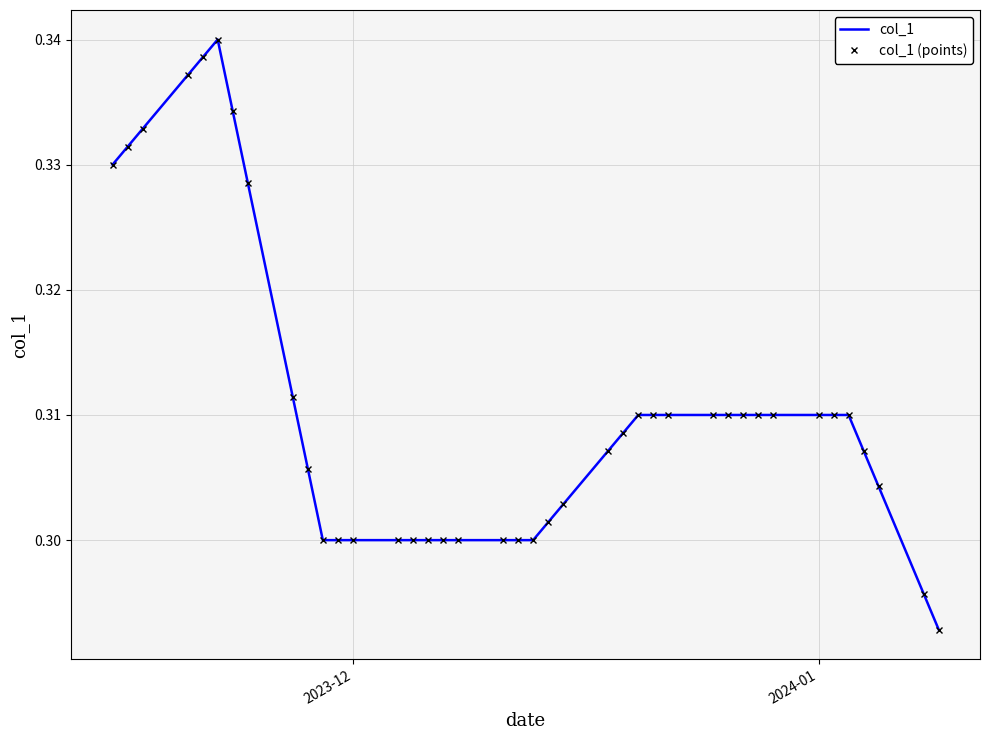

What is the smallest value displayed?

0.3